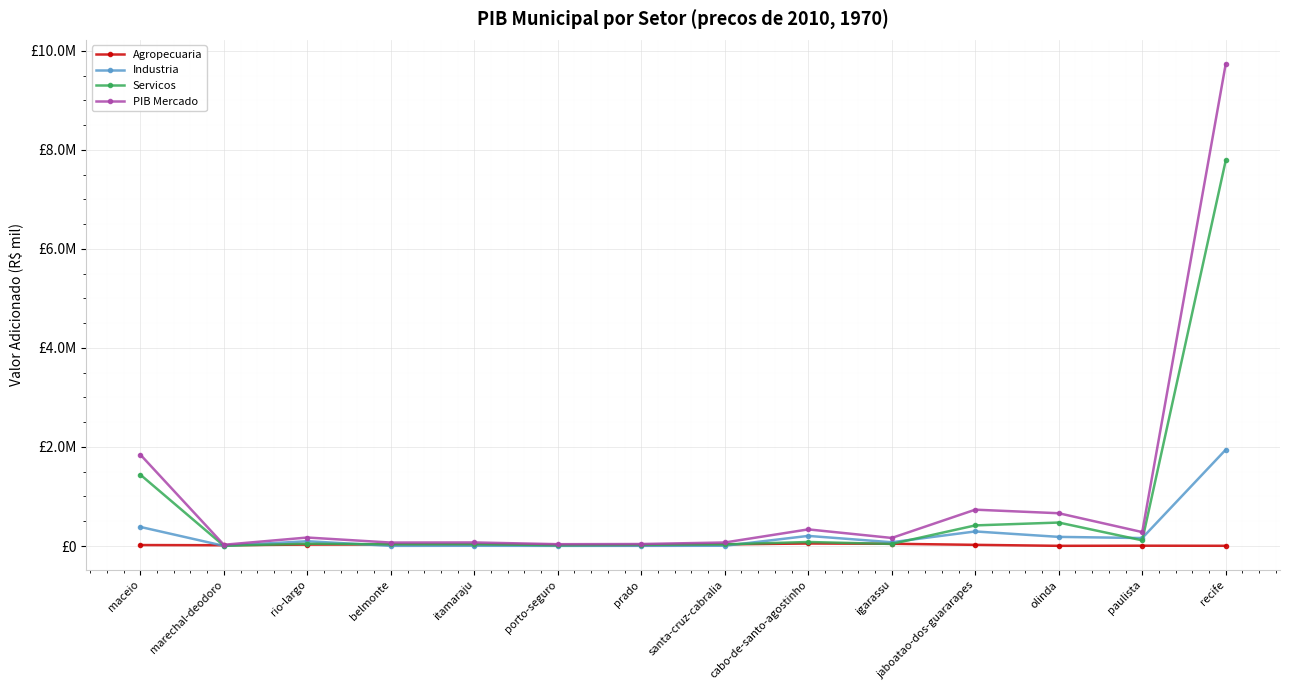

What is the sum of the Servicos values at igarassu and recife?

7828047.9